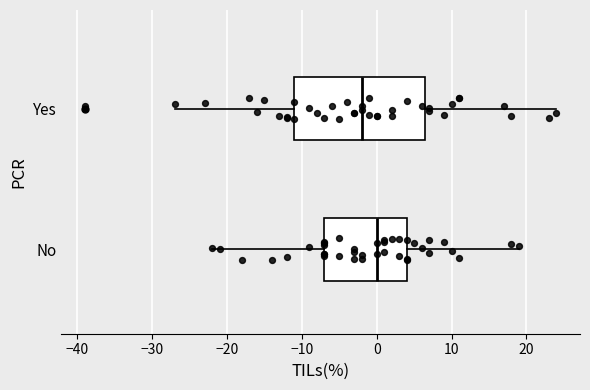

Which box has the furthest to the left median line?

Yes